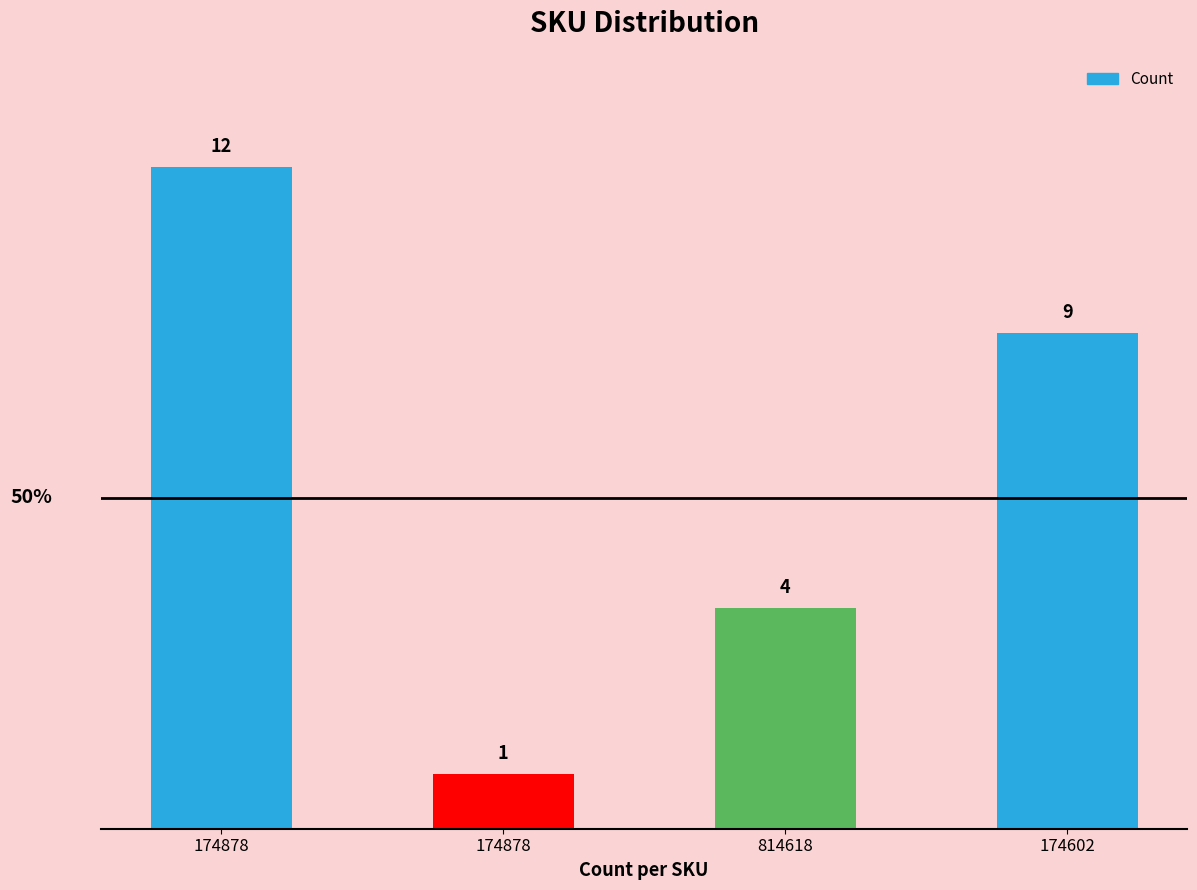

Approximately how many times larger is the value at 174878 compared to 174878?

12.0